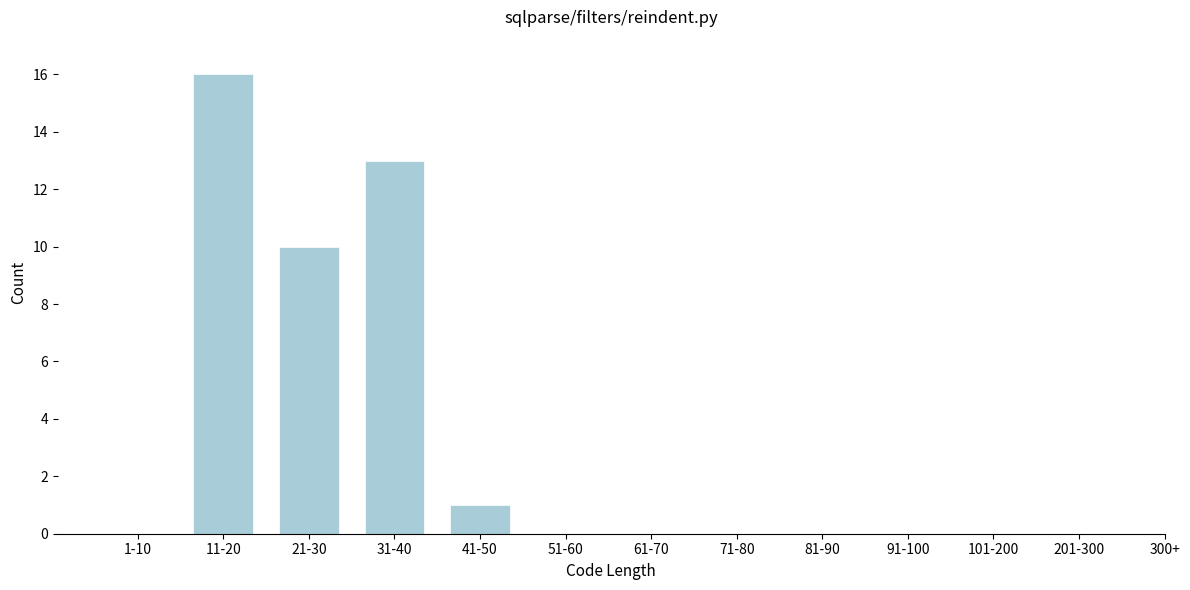

Reading left to right, transcribe all the data shown in this chart.

1-10=0	11-20=16	21-30=10	31-40=13	41-50=1	51-60=0	61-70=0	71-80=0	81-90=0	91-100=0	101-200=0	201-300=0